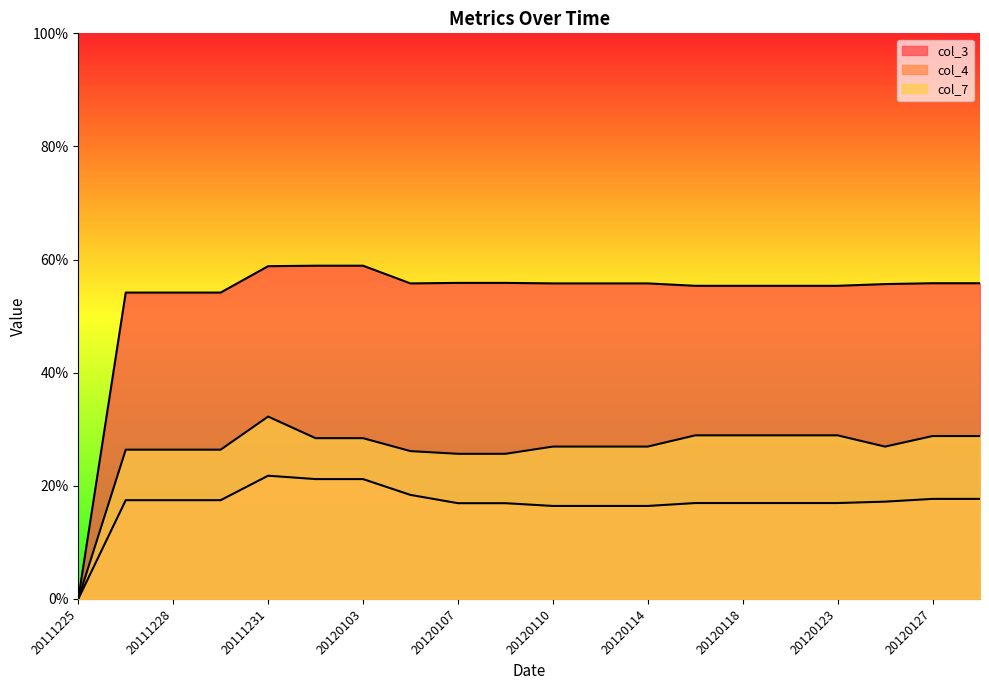

Read the col_7 value at 20120116.

0.3